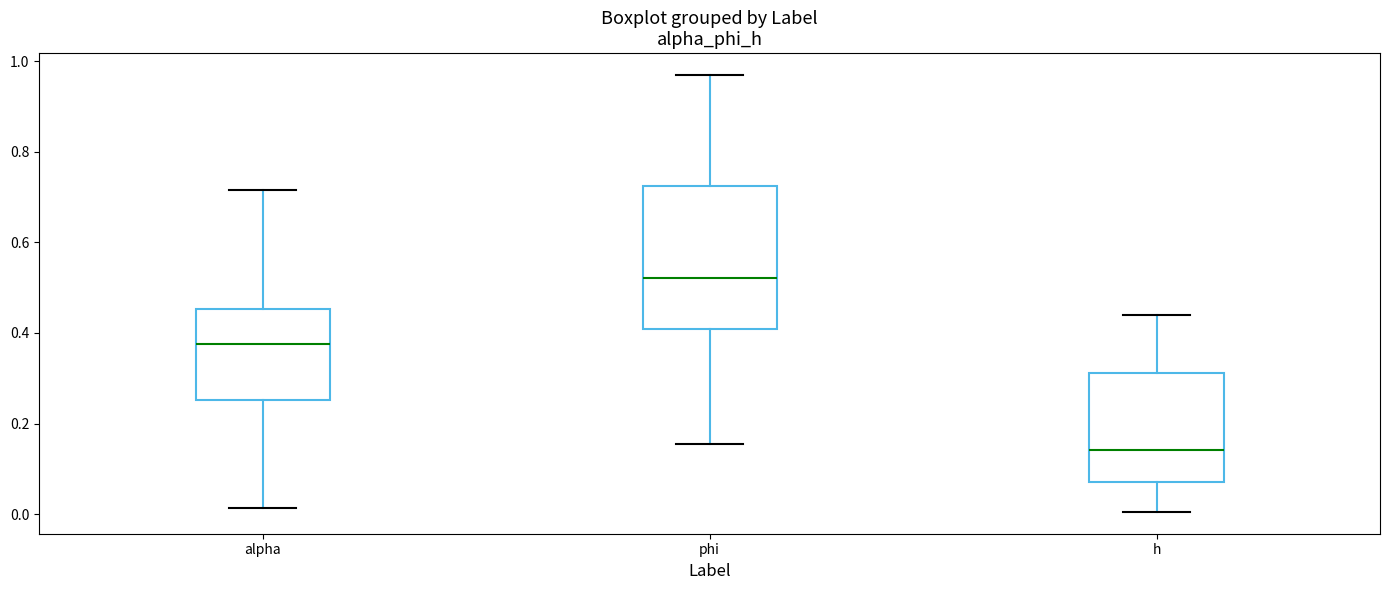

Reading left to right, read every box against the y-axis: the position of its median line, the range the box covers, and the ends of its whiskers. The values are not printed on the chart, so give them approximately, as read against the axis.

alpha: median 0.38, box 0.26 to 0.46, whiskers 0.02 to 0.72
phi: median 0.52, box 0.40 to 0.72, whiskers 0.16 to 0.96
h: median 0.14, box 0.08 to 0.32, whiskers 0.00 to 0.44